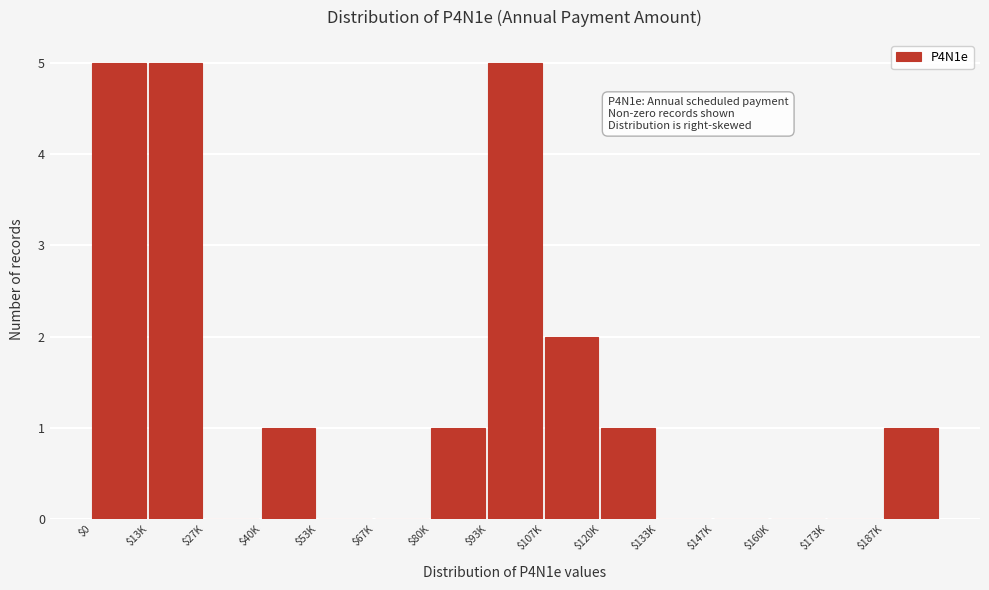

The chart shows a value of 0 at $160K. True or false?

True